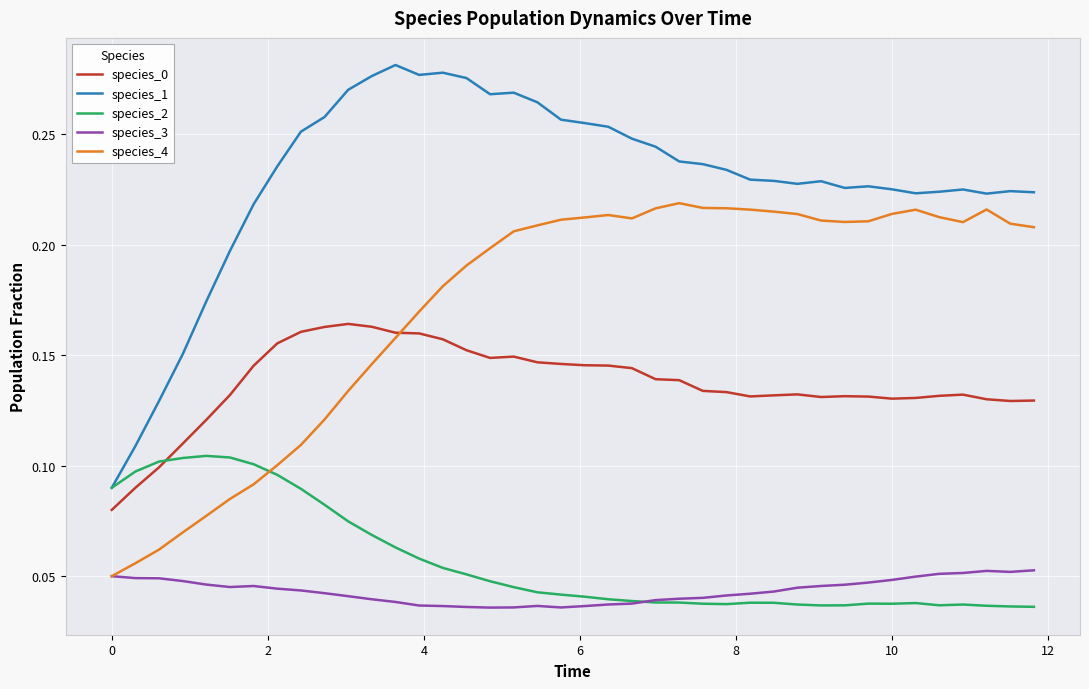

What is the sum of all species_2 values?

2.3